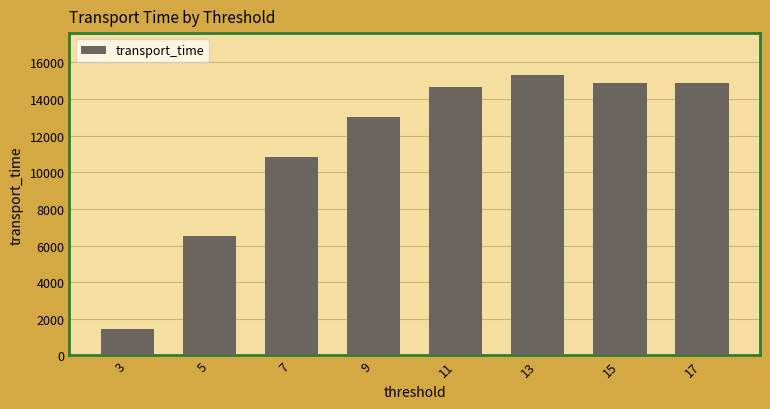

What is the value of the 6th bar from the left?

15297